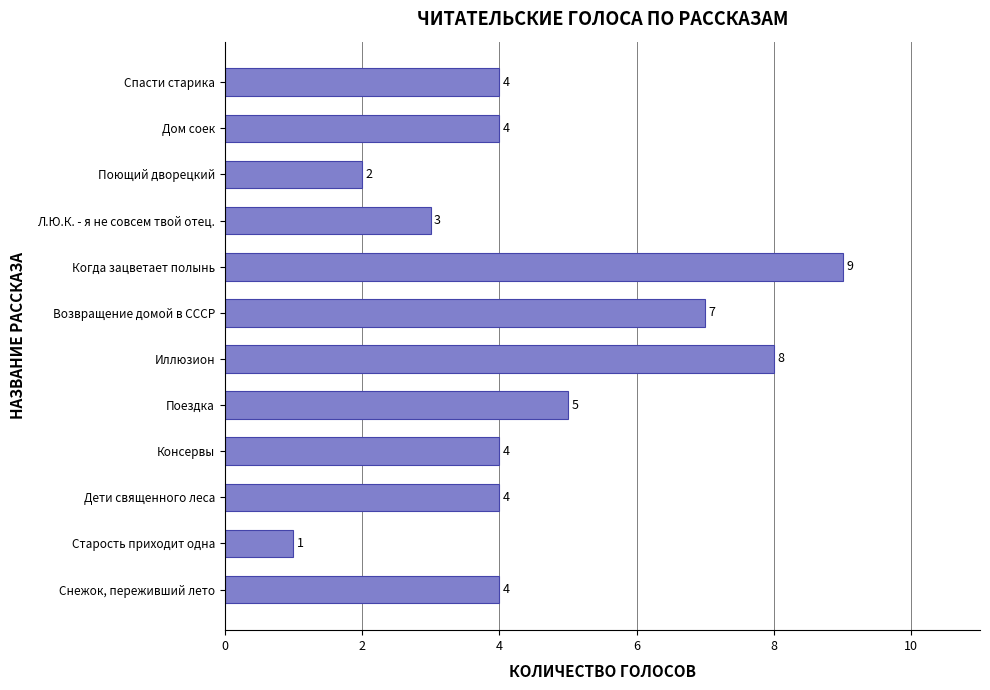

What is the sum of all values?

55